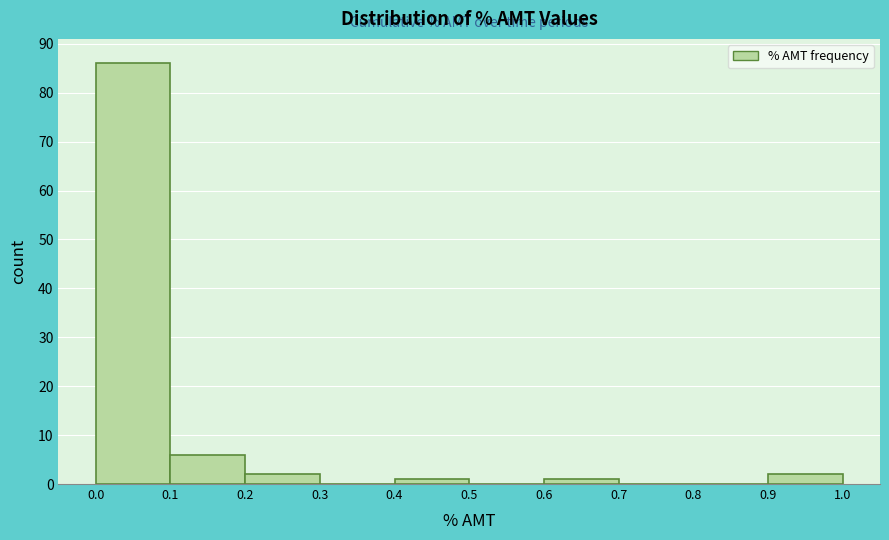

Over which range of the x-axis is the bar tallest?

0.0 to 0.1